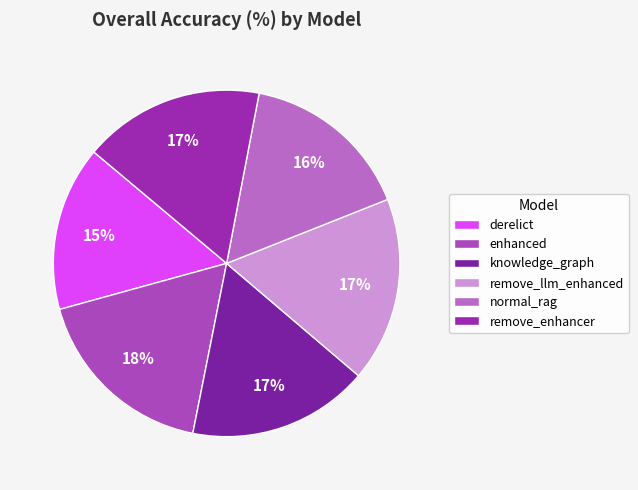

Count the number of slices in the pie.

6